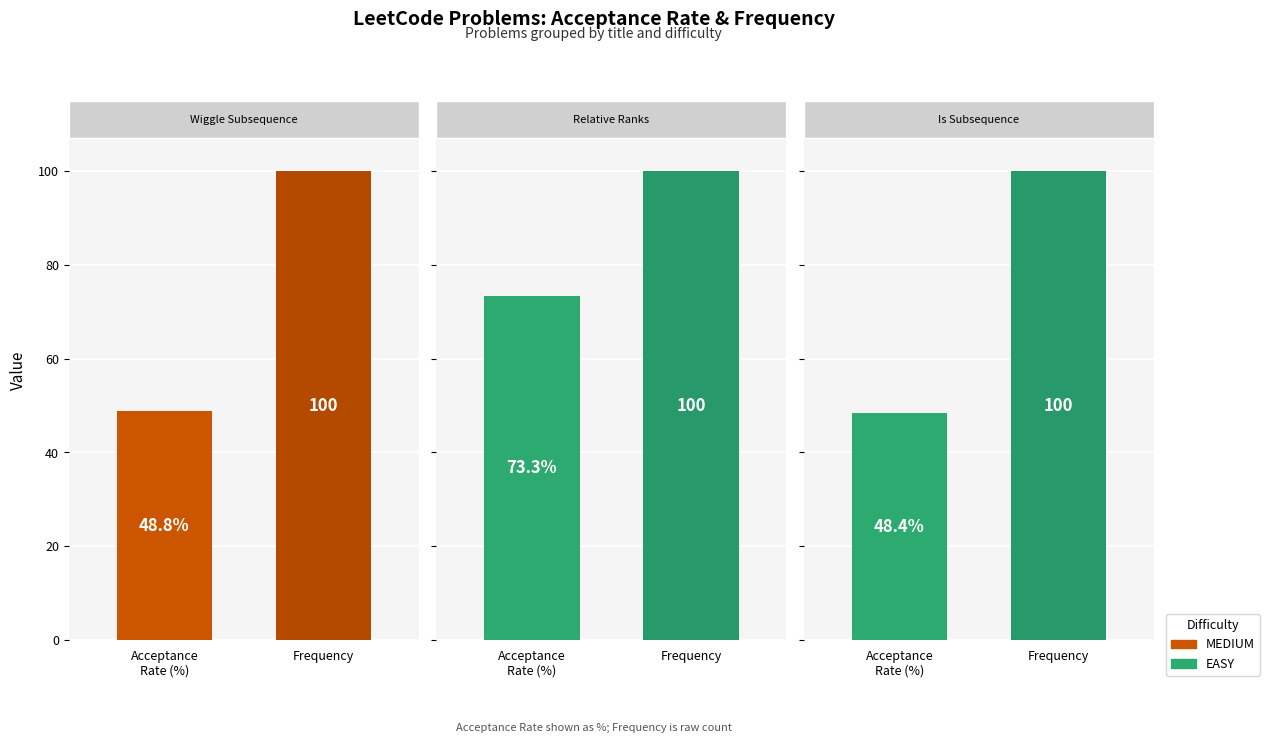

List the labels in order of Is Subsequence value, largest first.

Frequency, Acceptance
Rate (%)